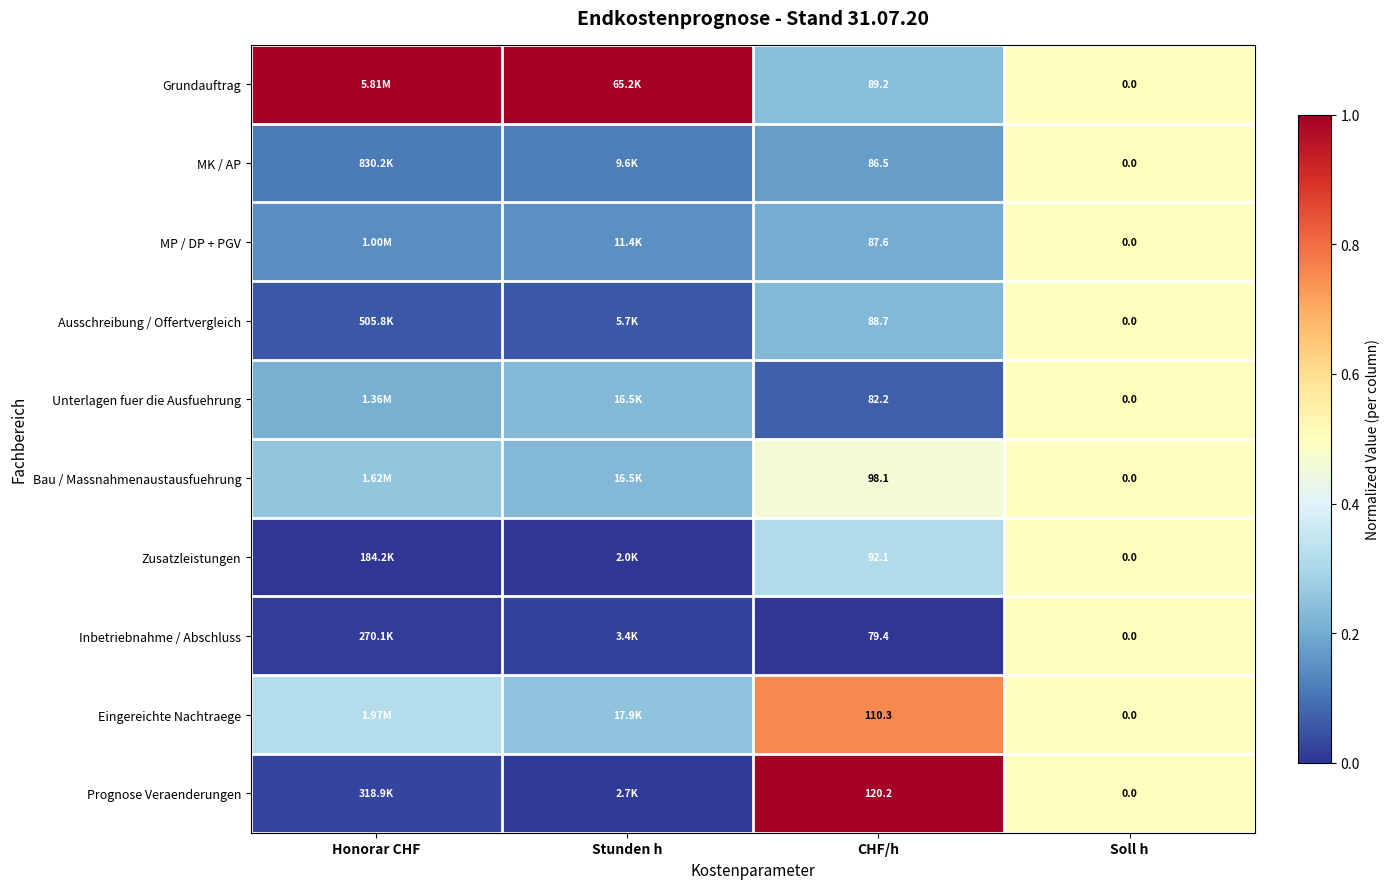

Rank the series at Soll h from lowest to highest value.

Grundauftrag, MK / AP, MP / DP + PGV, Ausschreibung / Offertvergleich, Unterlagen fuer die Ausfuehrung, Bau / Massnahmenaustausfuehrung, Zusatzleistungen, Inbetriebnahme / Abschluss, Eingereichte Nachtraege, Prognose Veraenderungen